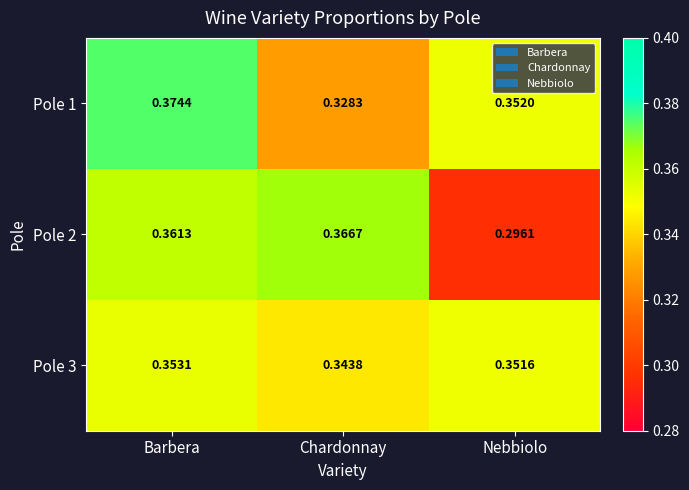

At which label does Pole 3 reach its minimum?

Chardonnay